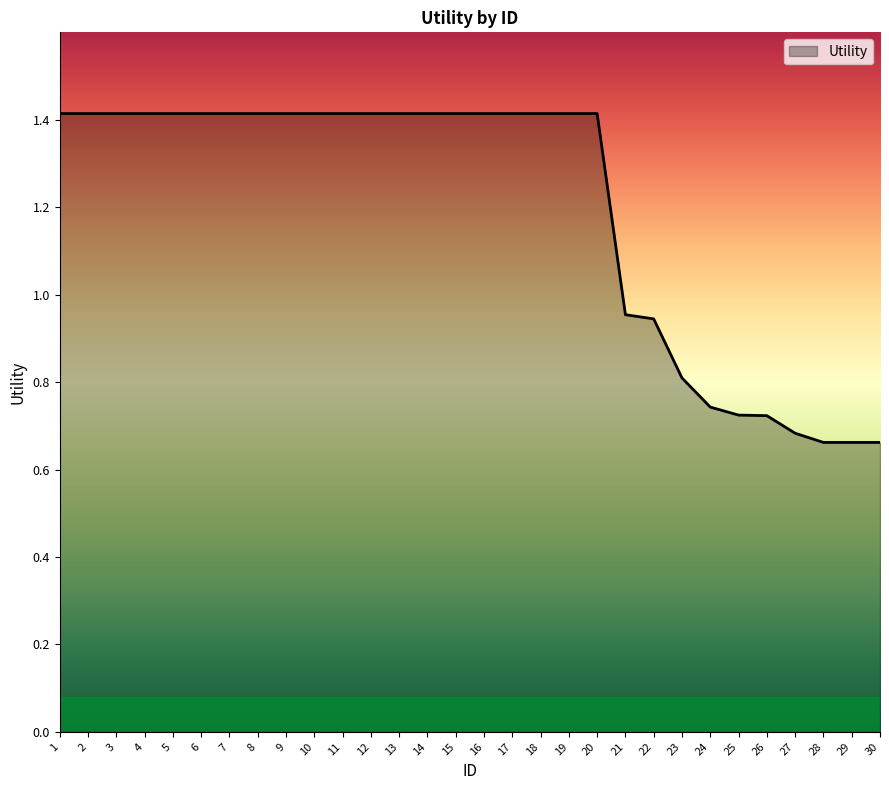

True or false: the data shows 1.4 at 6.

True